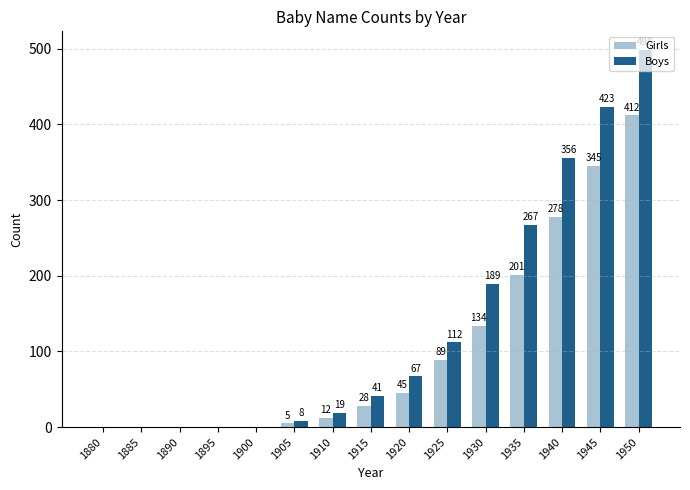

Reading left to right, transcribe all the data shown in this chart.

Girls: 1880=0	1885=0	1890=0	1895=0	1900=0	1905=5	1910=12	1915=28	1920=45	1925=89	1930=134	1935=201	1940=278	1945=345	1950=412
Boys: 1880=0	1885=0	1890=0	1895=0	1900=0	1905=8	1910=19	1915=41	1920=67	1925=112	1930=189	1935=267	1940=356	1945=423	1950=498